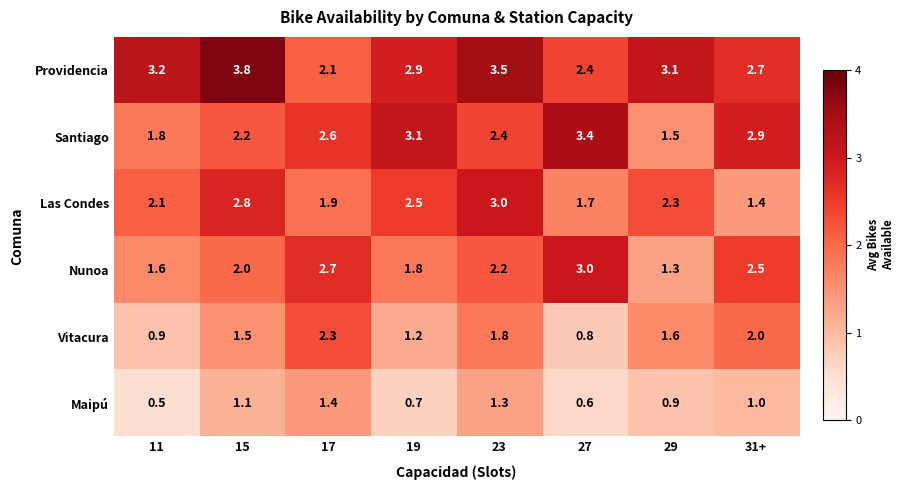

Which category has the highest value across all series?

15